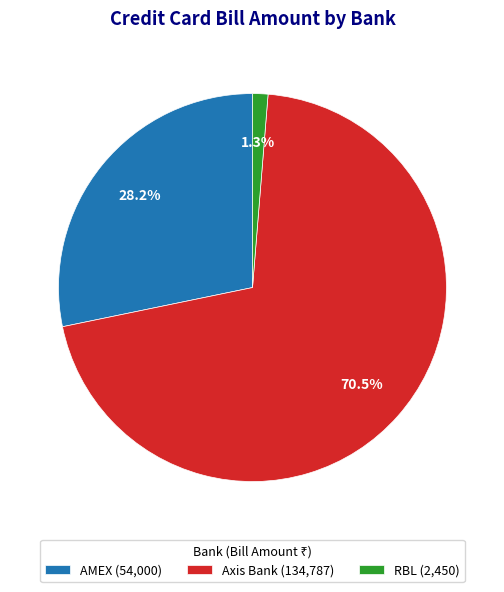

What is the smallest slice in the pie chart?

RBL